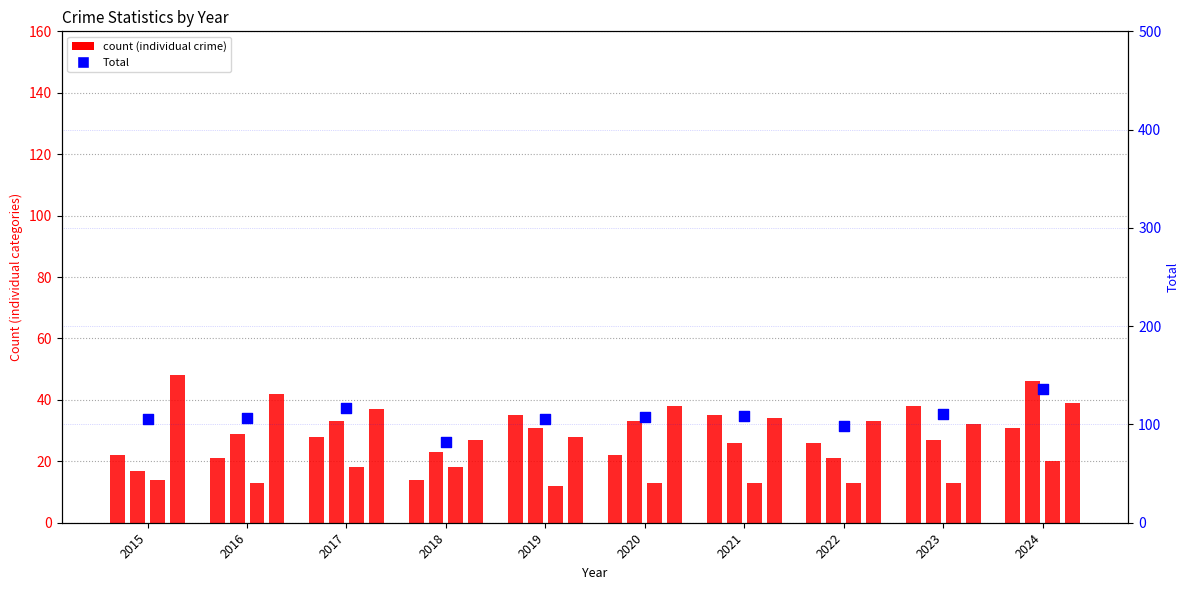

What is the total value across all series at 2022?

124